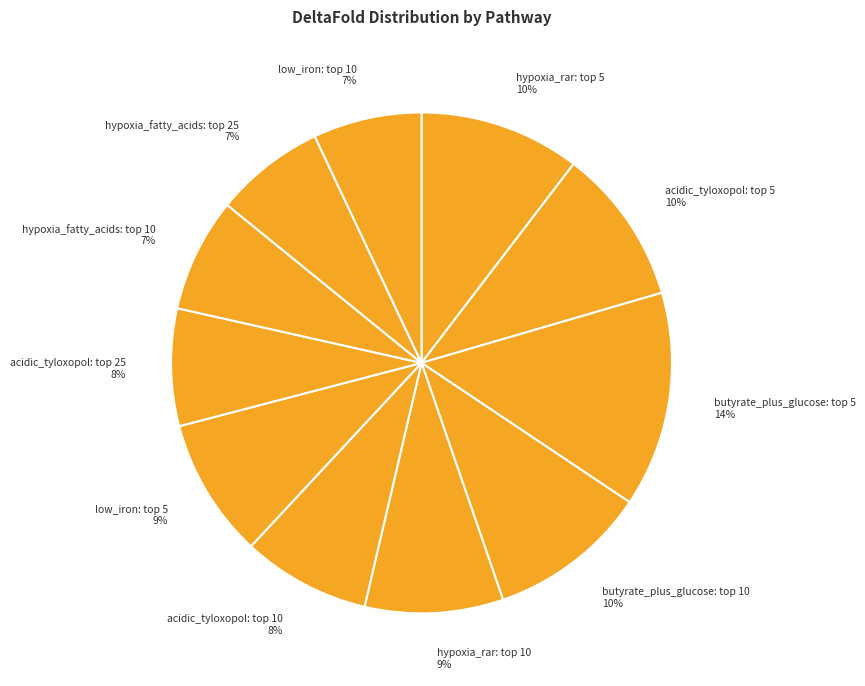

Count the number of slices in the pie.

11